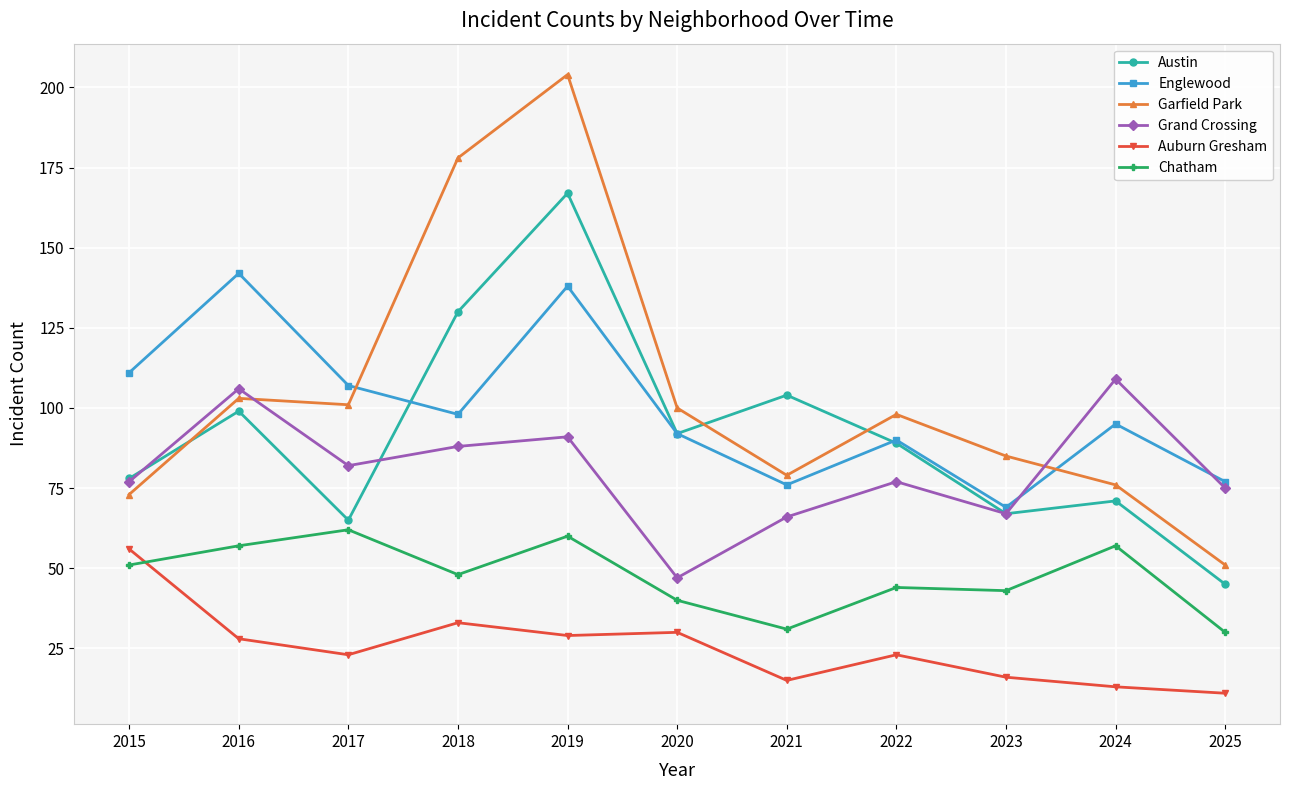

Rank the categories by Austin value from lowest to highest.

2025, 2017, 2023, 2024, 2015, 2022, 2020, 2016, 2021, 2018, 2019